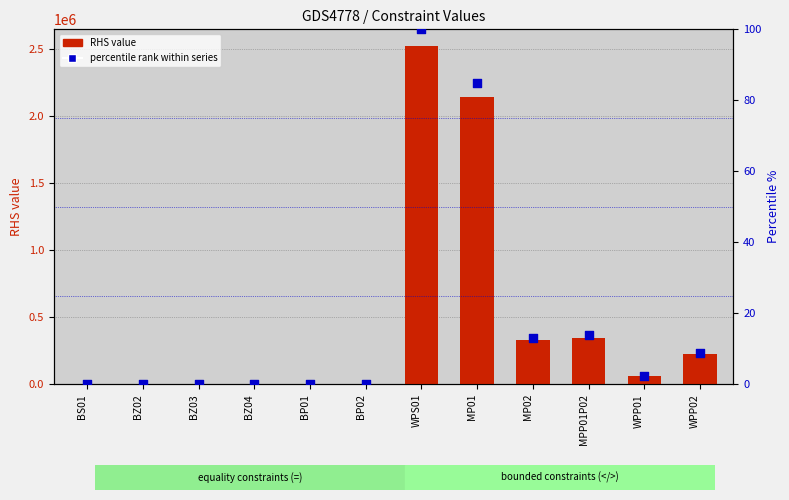

Which series has the largest total across all categories?

RHS value